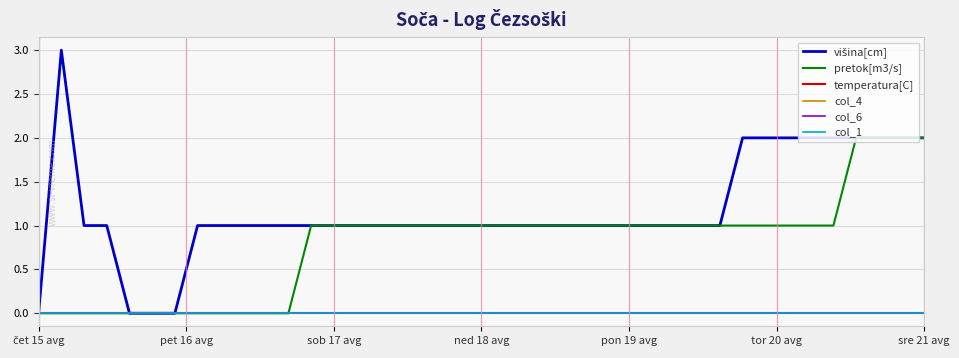

True or false: temperatura[C] and col_4 cross at least once.

False